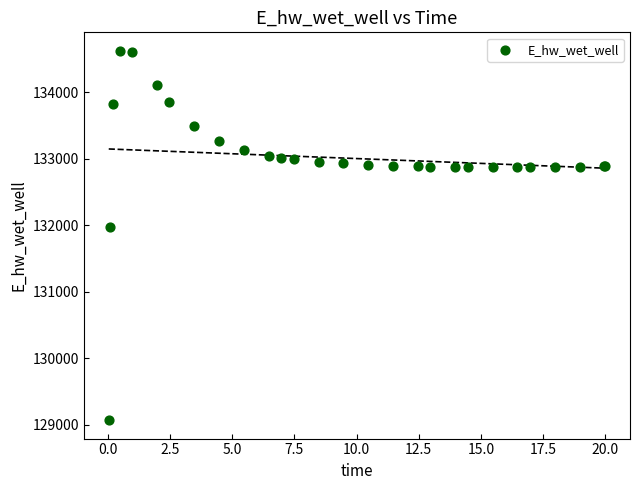

What Y value in the scatter plot is closest to 131848?

131969.6